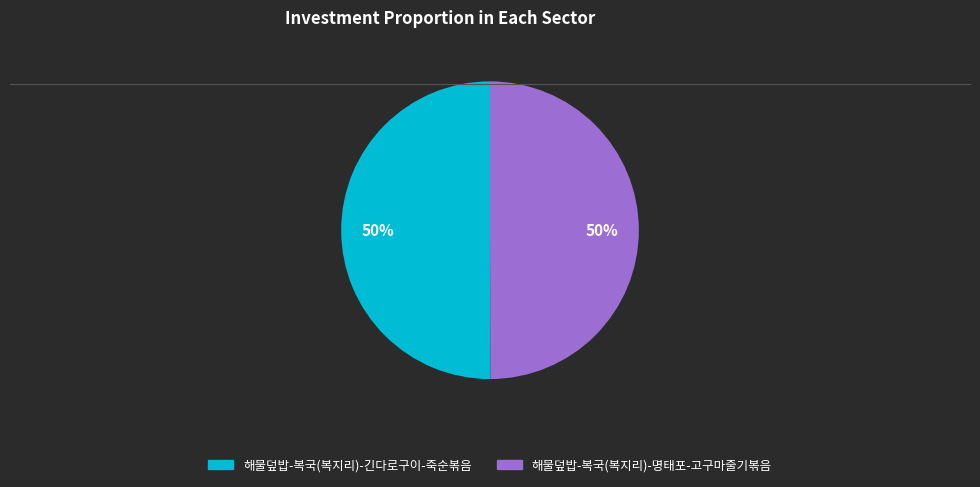

To the nearest percent, what portion does 해물덮밥-복국(복지리)-긴다로구이-죽순볶음 represent?

50%